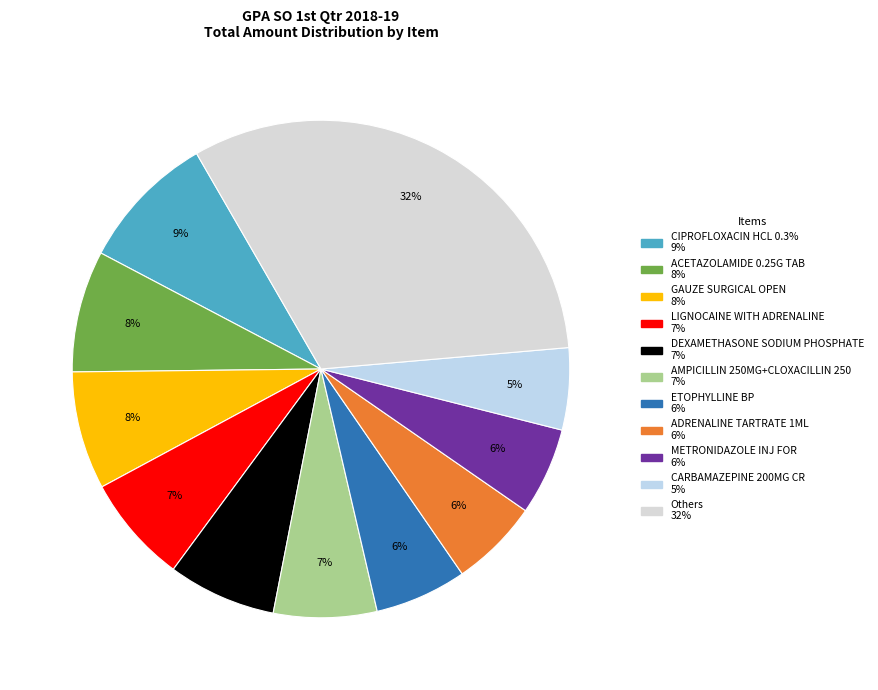

Does any single category account for the majority?

No